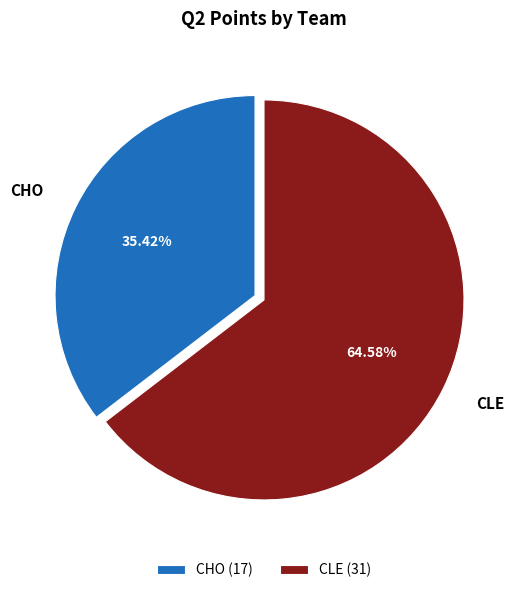

What is the ratio of the value at CLE to the value at CHO?

1.8